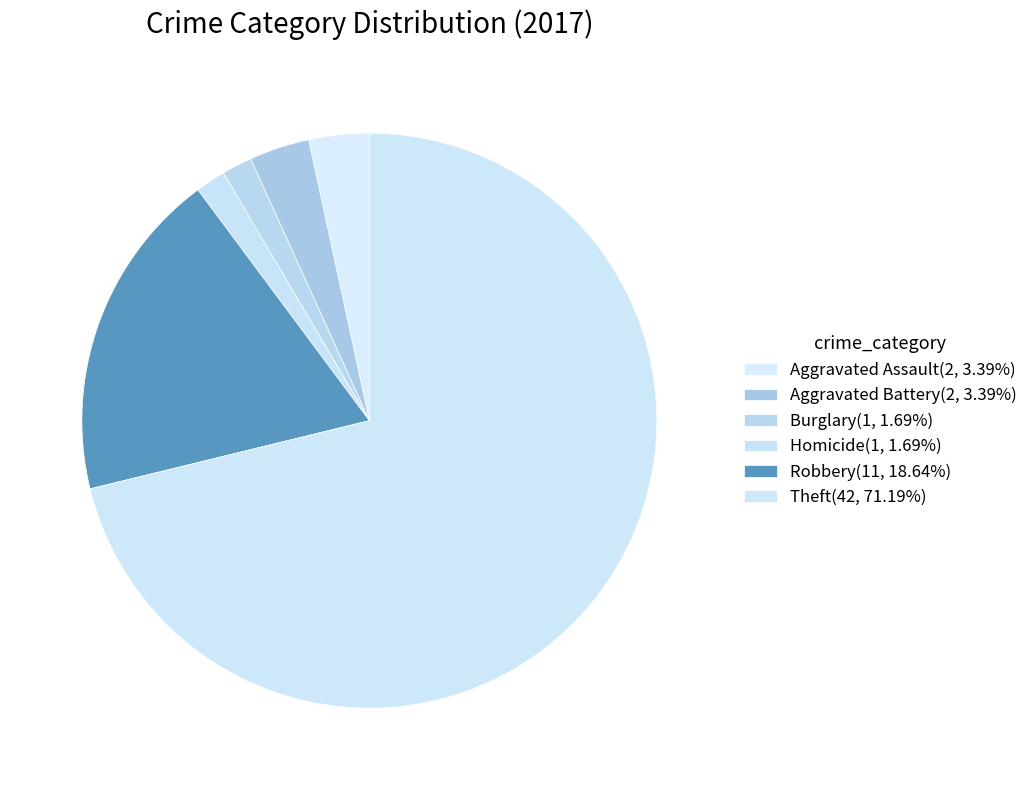

How many segments does this pie chart have?

6